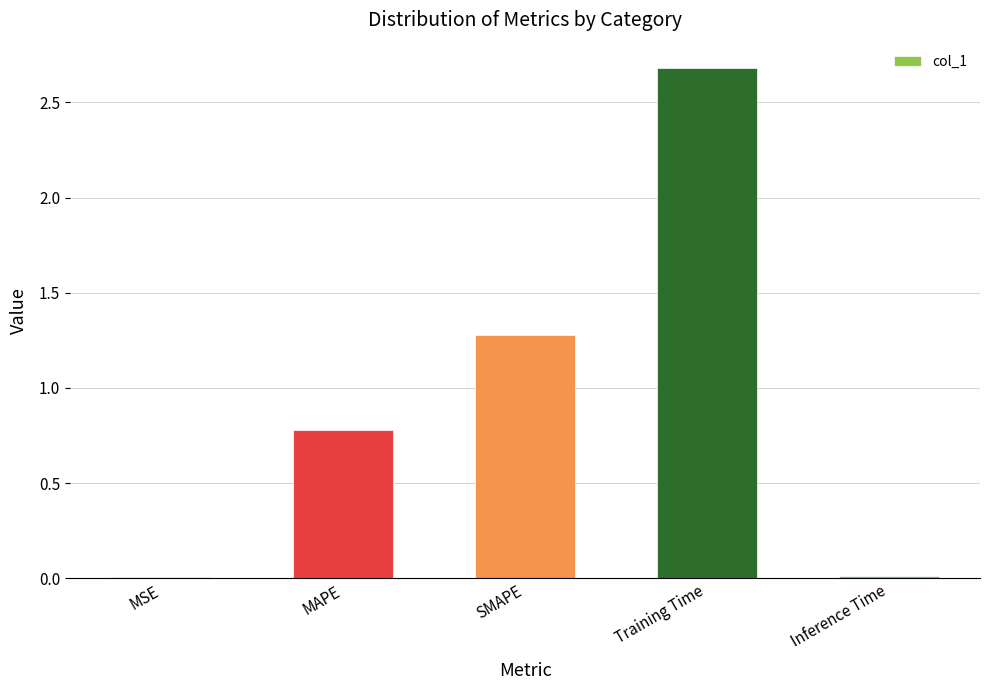

Read the value at SMAPE.

1.3